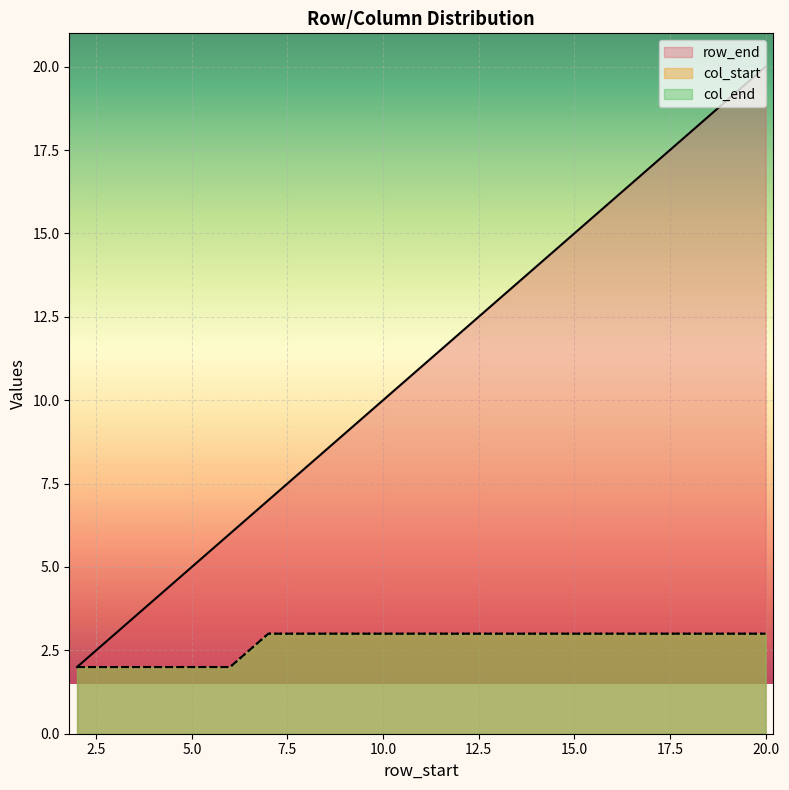

True or false: col_start has more than 1 points higher than both neighbors.

False